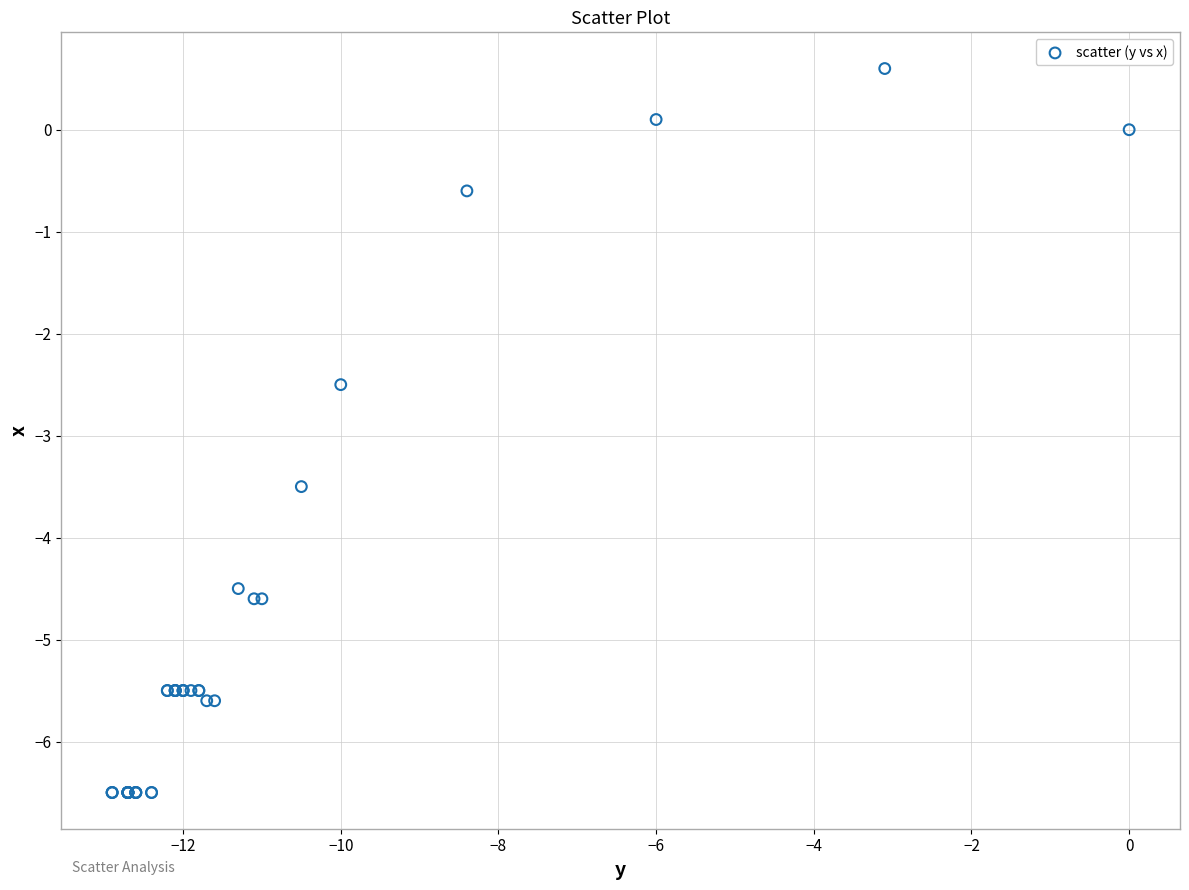

What Y value in the scatter plot is closest to -2?

-2.5